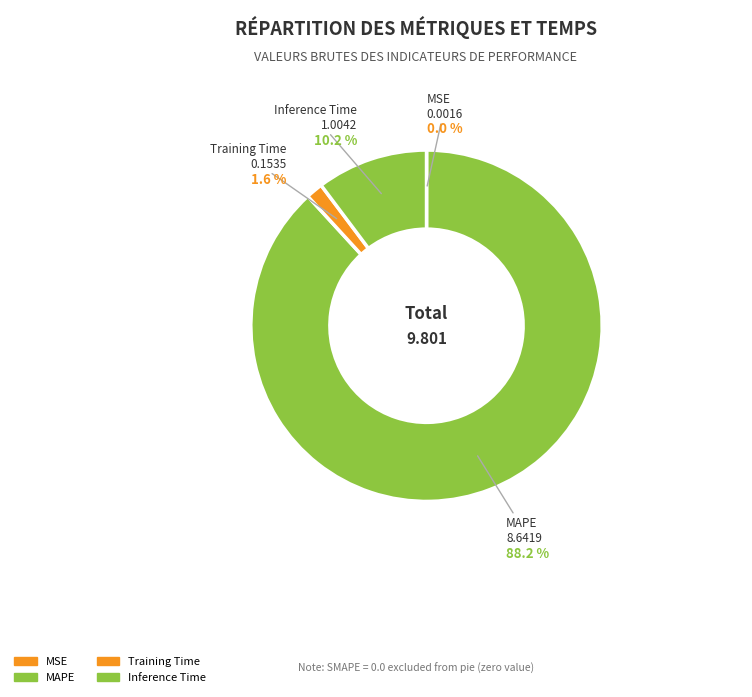

True or false: Inference Time accounts for 10% of the total.

True